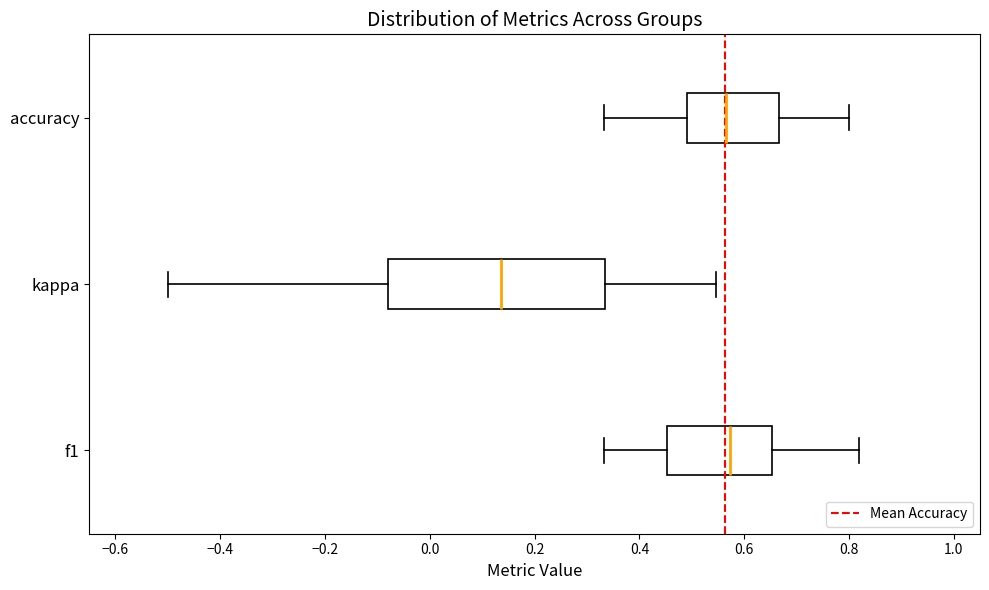

Where does the median line of the box for kappa sit on the x-axis? The values are not printed on the chart, so give them approximately, as read against the axis.

0.14